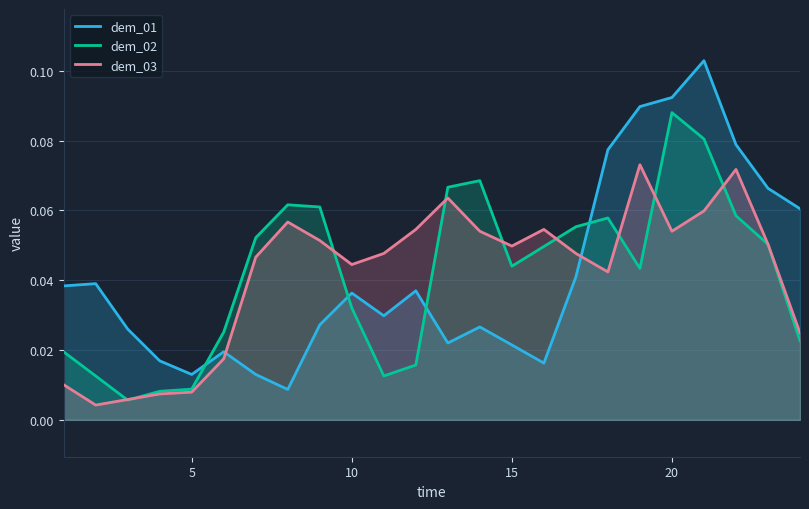

Rank the series by their maximum value, from lowest to highest.

dem_03, dem_02, dem_01